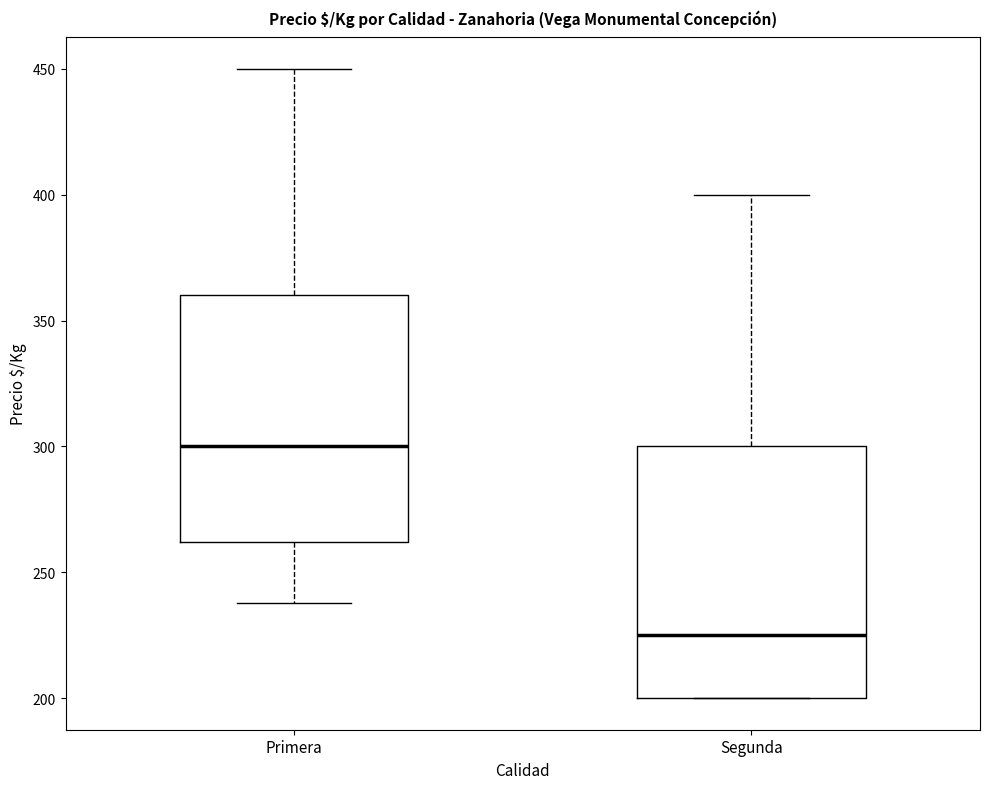

Where does the lower whisker of the box for Primera end on the y-axis? The values are not printed on the chart, so give them approximately, as read against the axis.

240